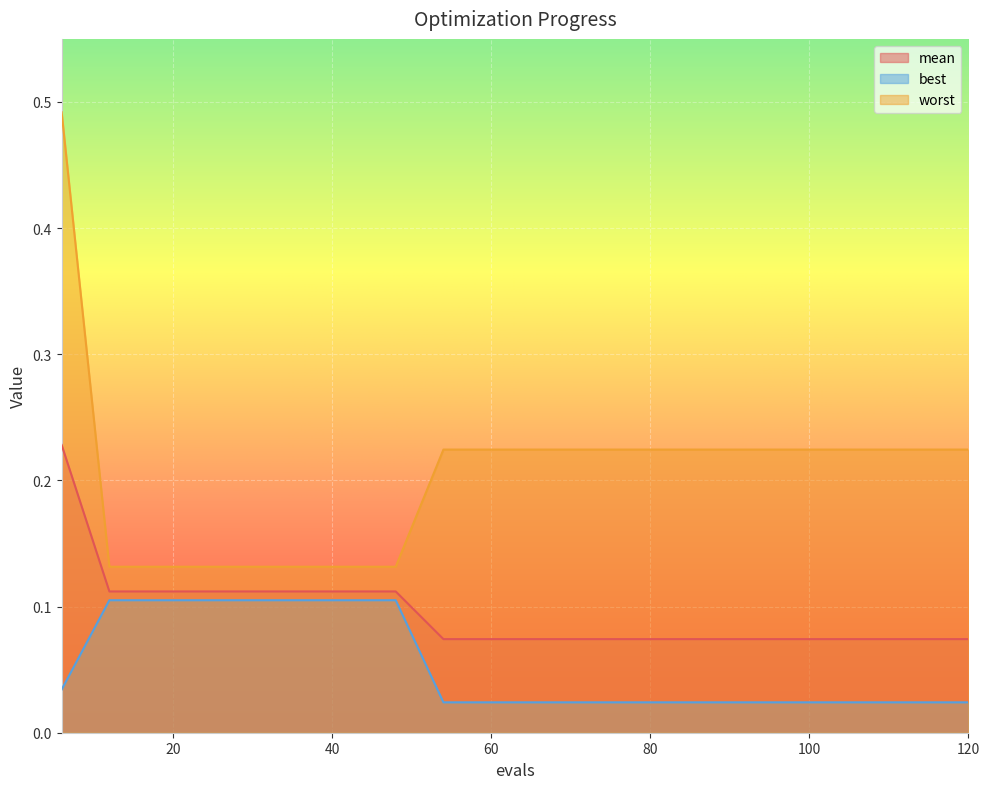

The mean series shows 0.1 at 54. True or false?

True